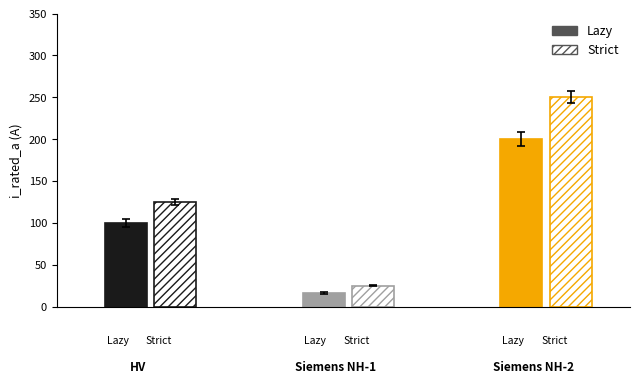

Reading left to right, transcribe all the data shown in this chart.

Lazy: 0=100	1=16	2=200
Strict: 0=125	1=25	2=250